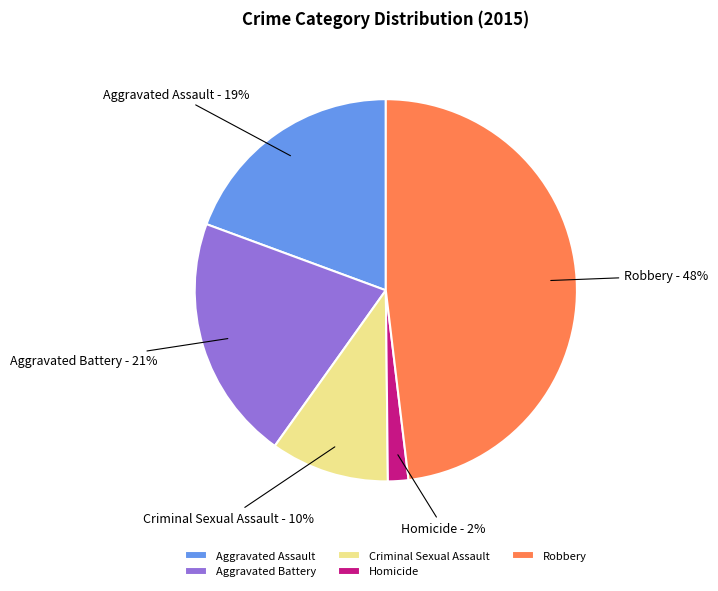

Is it true that Aggravated Assault is 19% of the pie?

True